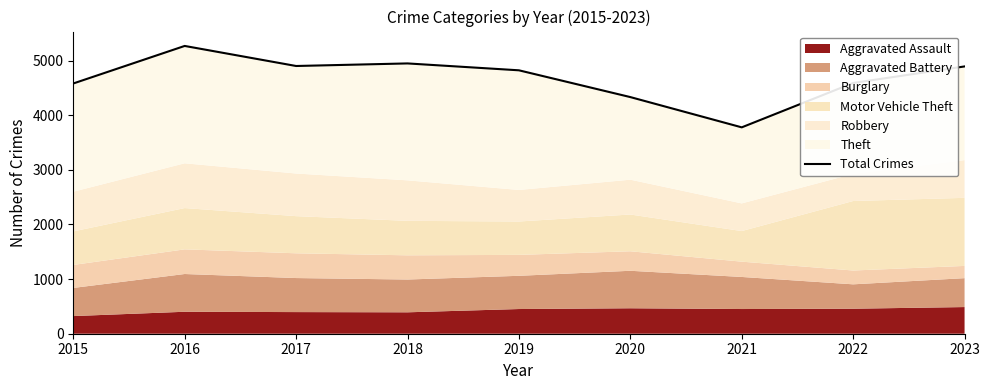

The chart shows a value of 4821 at 2019. True or false?

True